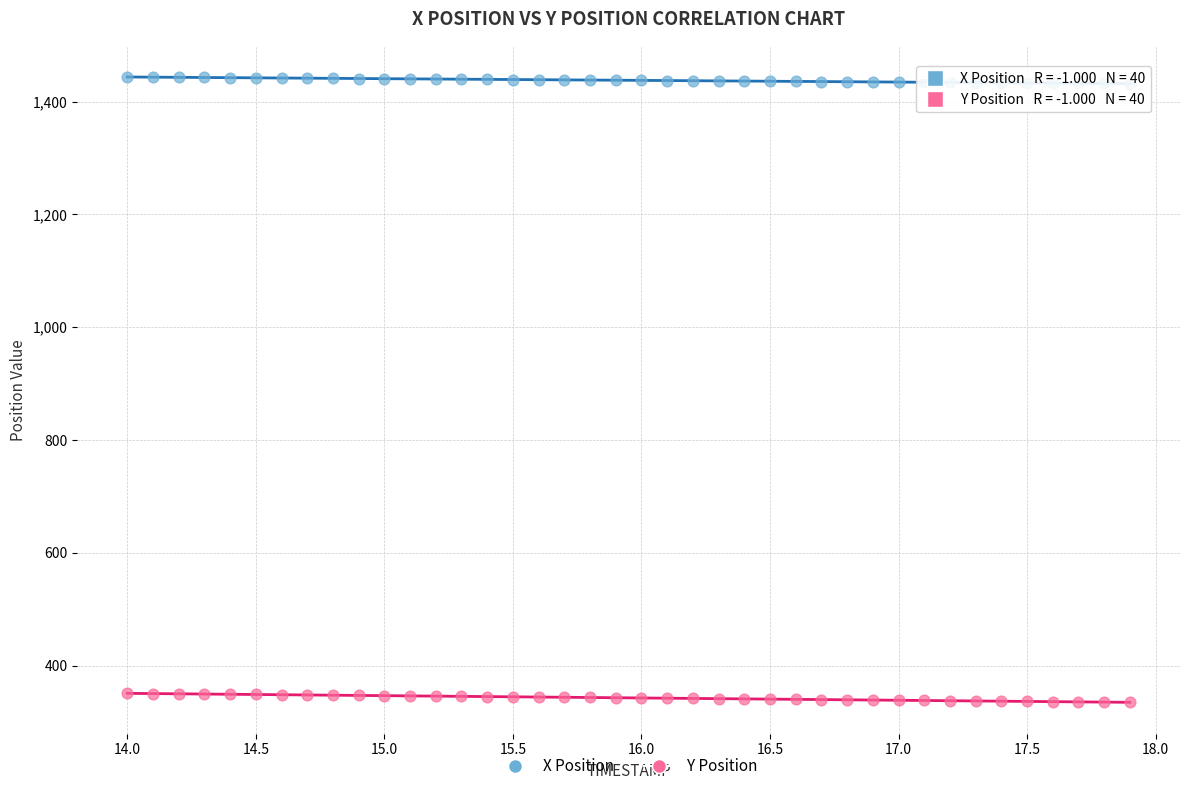

Across all data points, what is the range of Y values (max minus min)?

1108.9